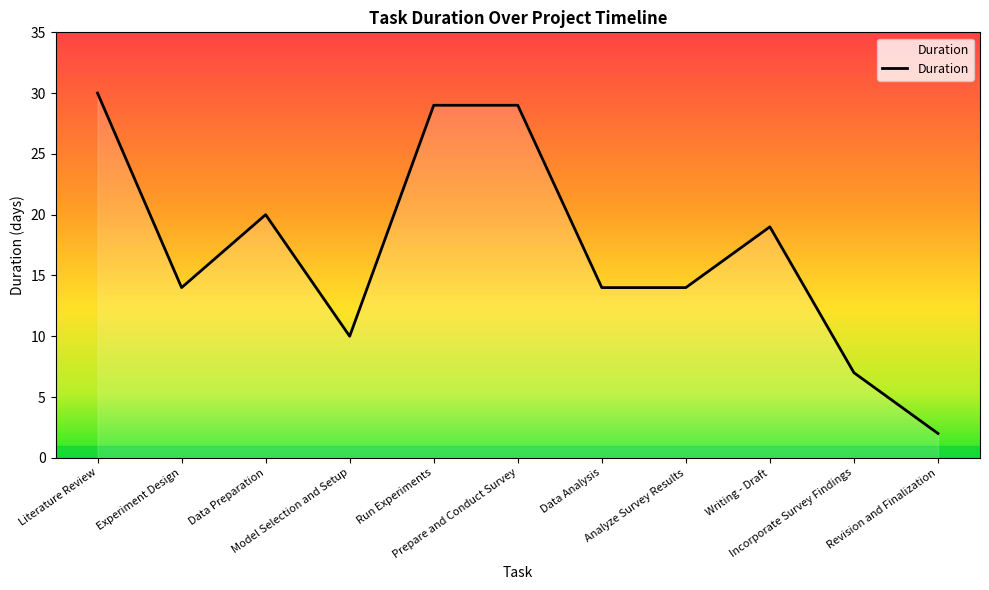

At which label does the data first exceed 14?

Literature Review